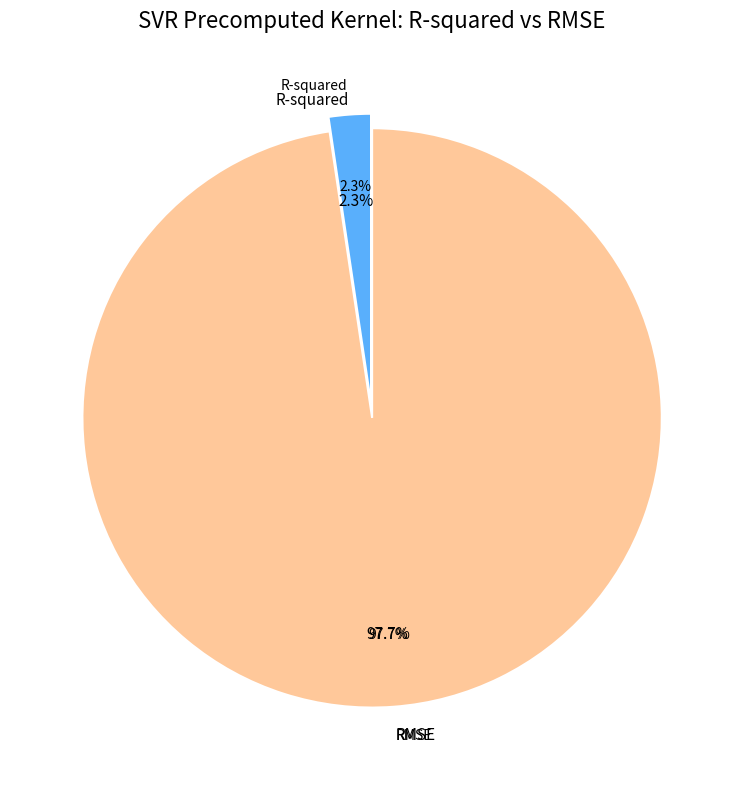

How many slices are in this pie chart?

2